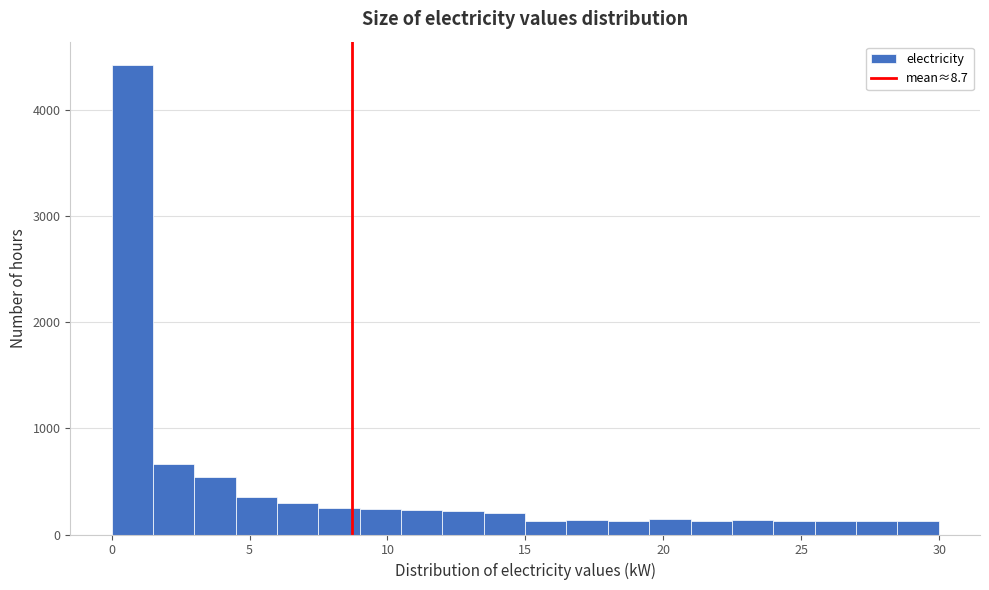

Around what value on the x-axis is the tallest bar? Give the approximate position of its centre, as read against the axis.

0.5